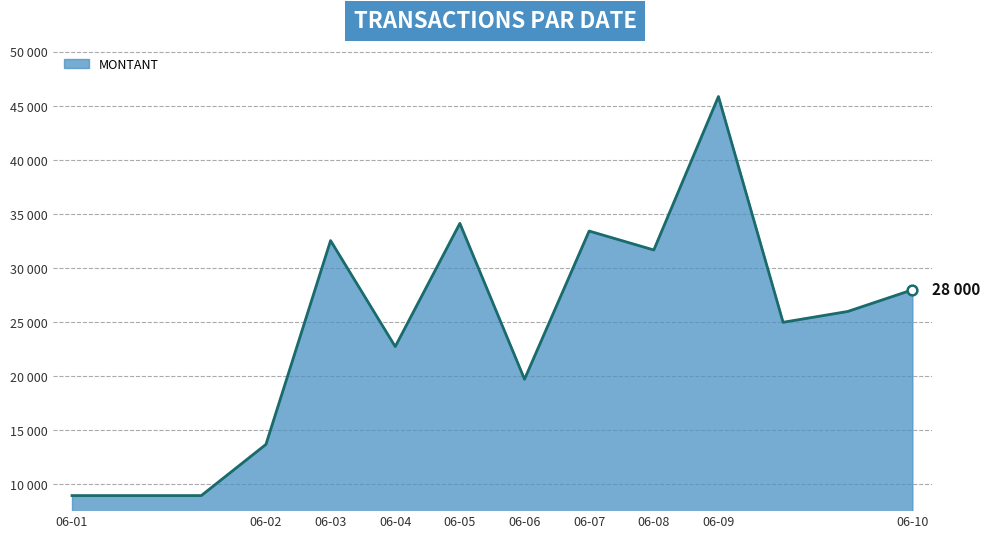

What is the minimum value shown in the chart?

8975